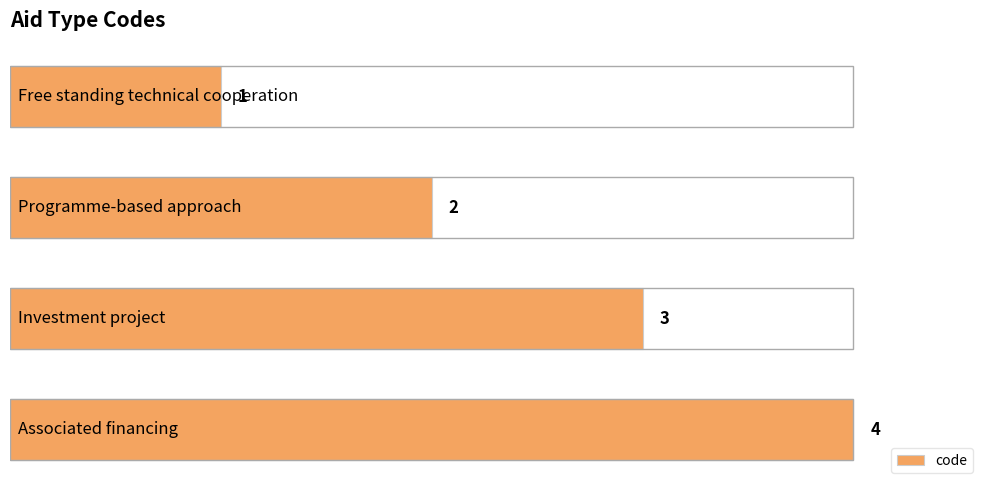

Does the chart contain any negative values?

No